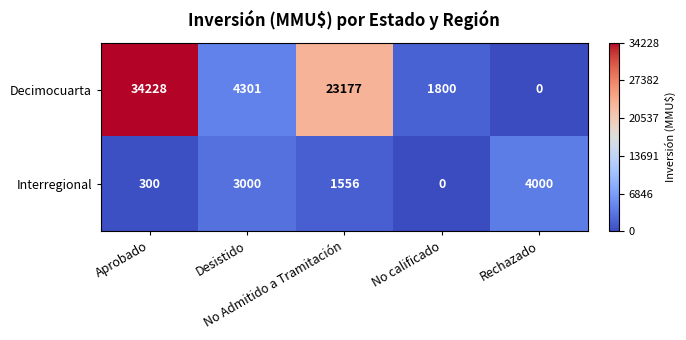

What is the sum of all Interregional values?

8856